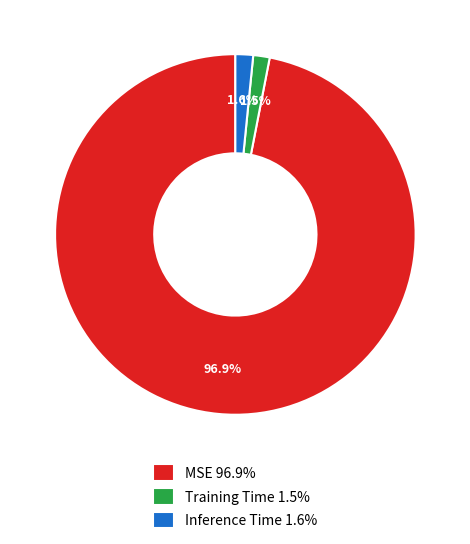

Is Training Time 1.5% the majority of the pie?

No